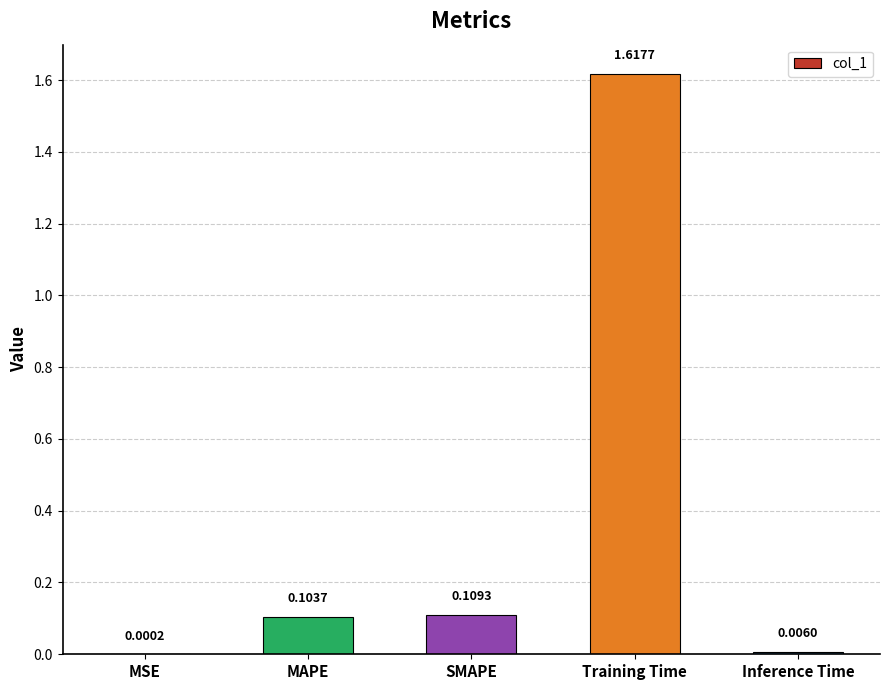

What is the sum of the values at Training Time and SMAPE?

1.7